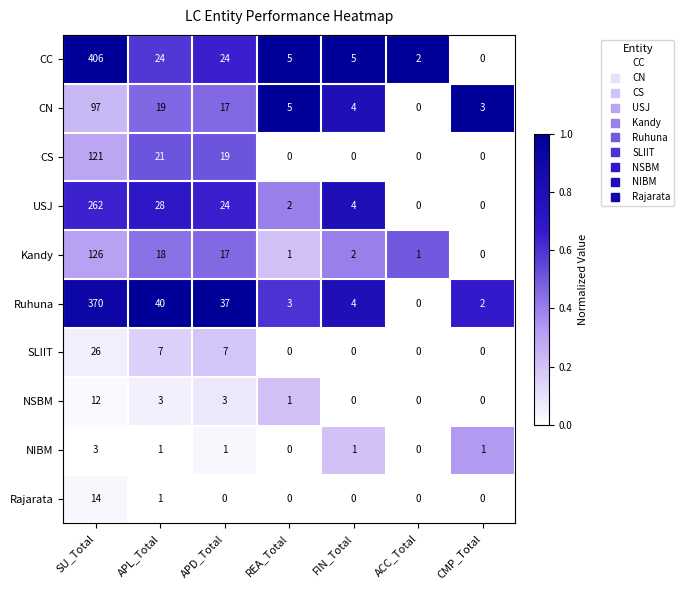

What is the total value across all series at CMP_Total?

6